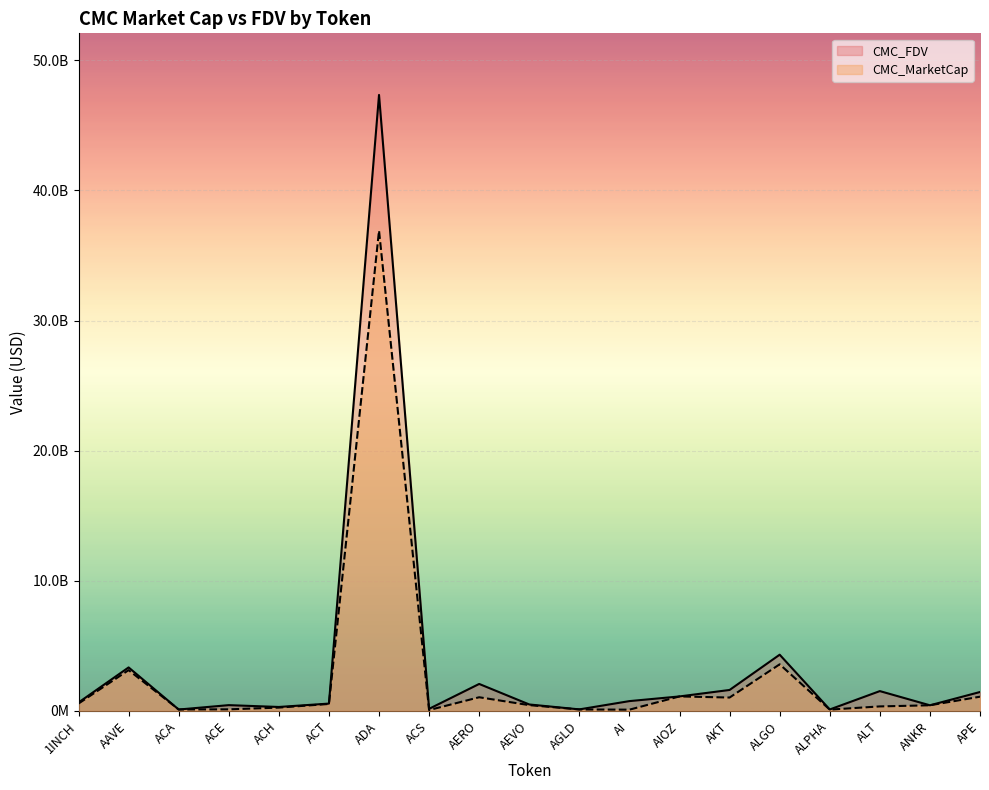

Does the chart display data point markers on the line(s)?

No